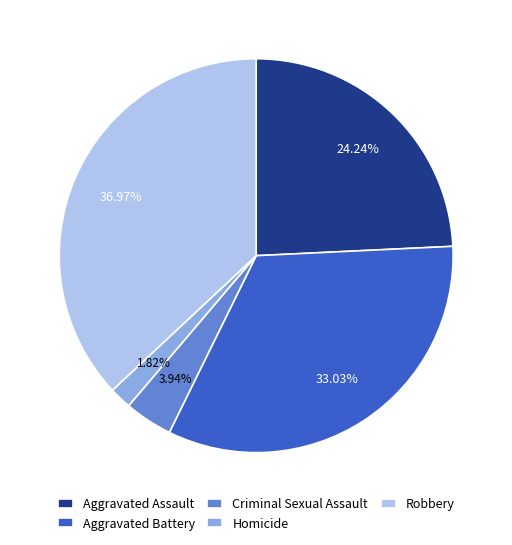

Is there a majority slice in this chart?

No